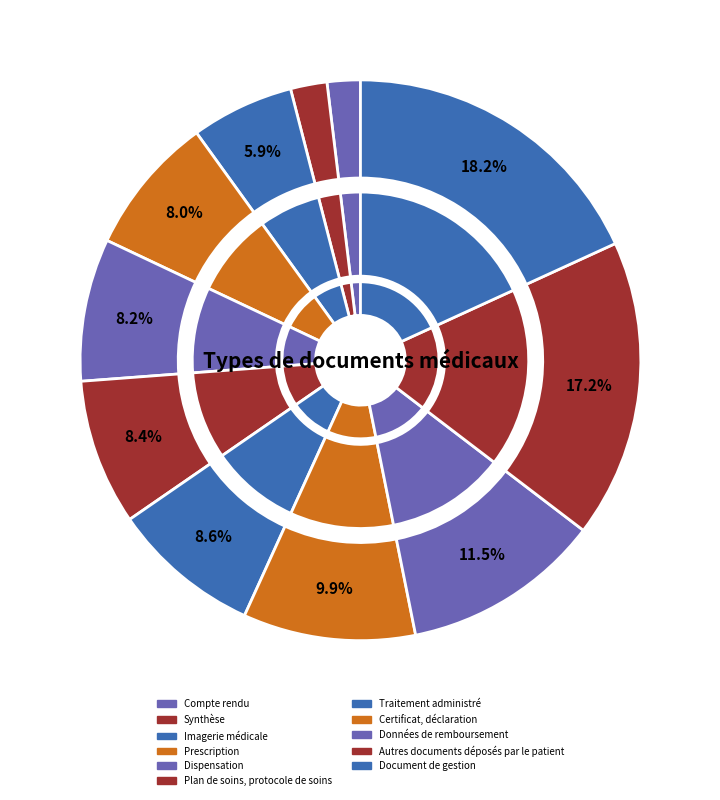

True or false: Imagerie médicale accounts for 19% of the total.

False